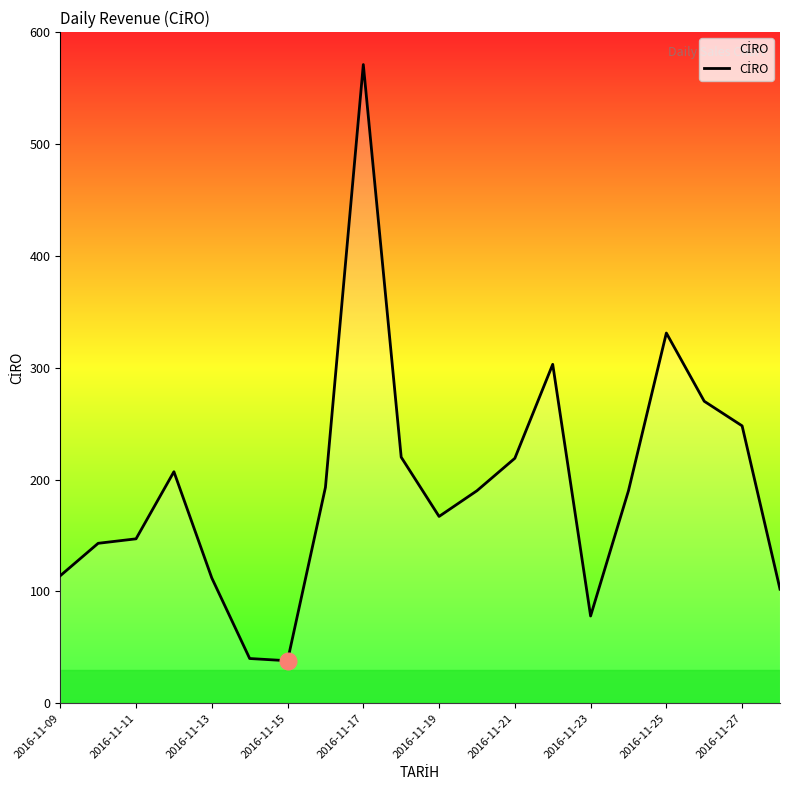

What is the greatest value displayed?

571